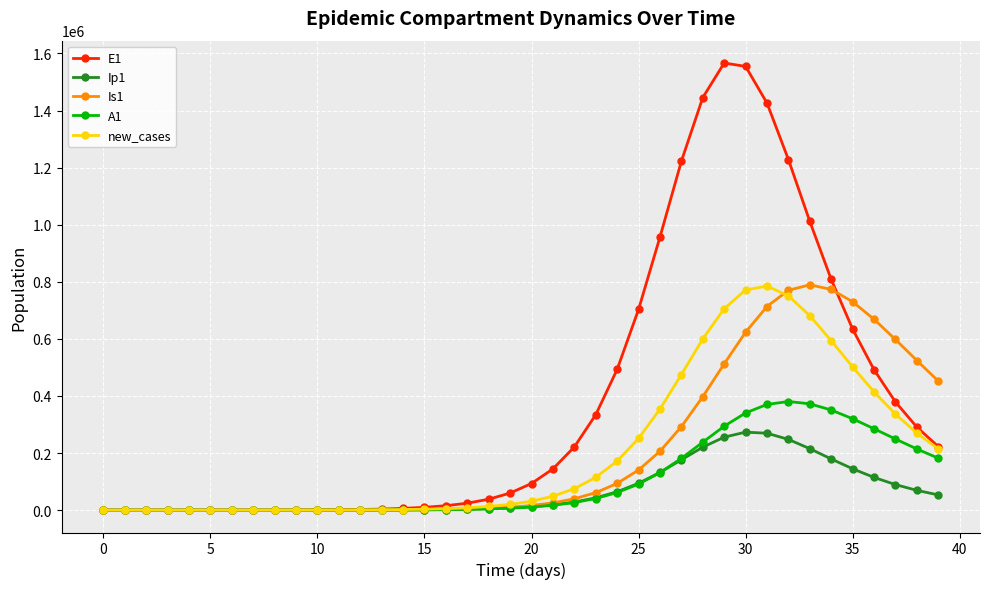

What is the difference between the maximum and second lowest values in the A1 series?

380556.6